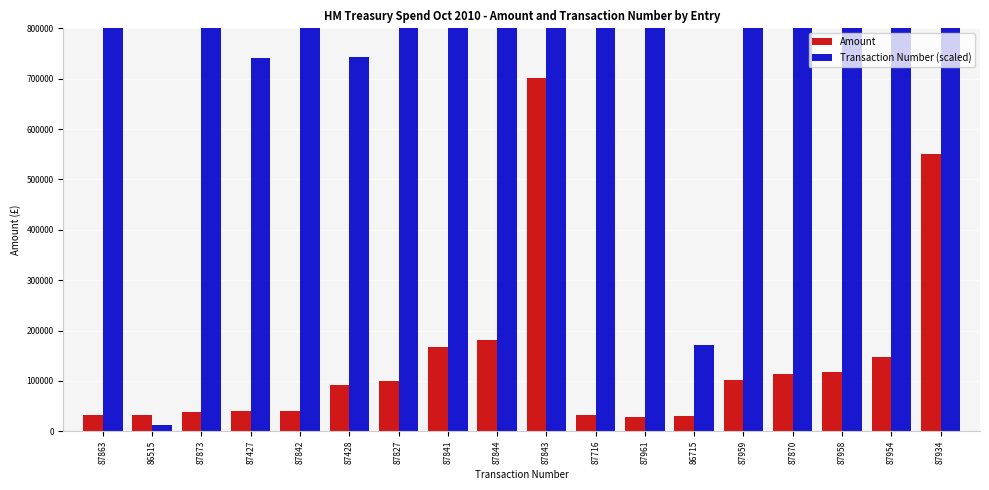

What is the maximum value shown in the chart?

1168800.0